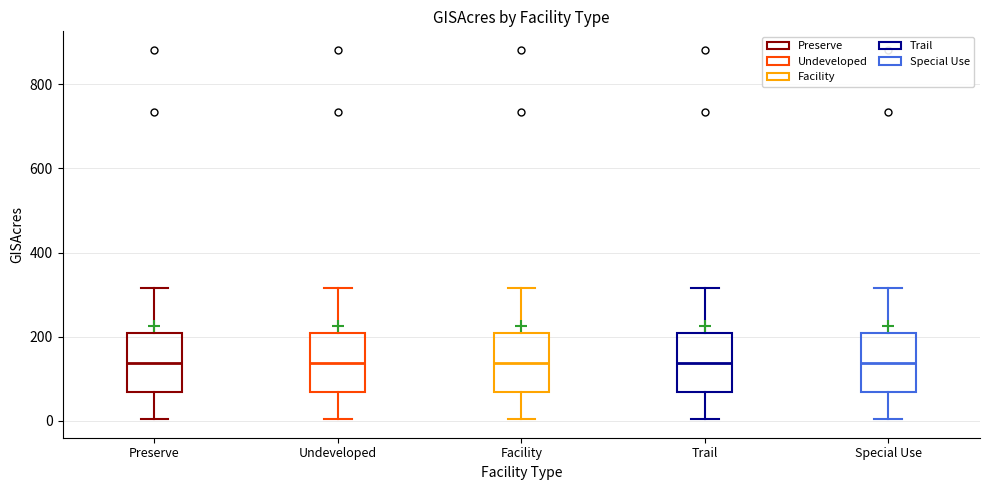

Where does the median line of the box for Trail sit on the y-axis? The values are not printed on the chart, so give them approximately, as read against the axis.

140